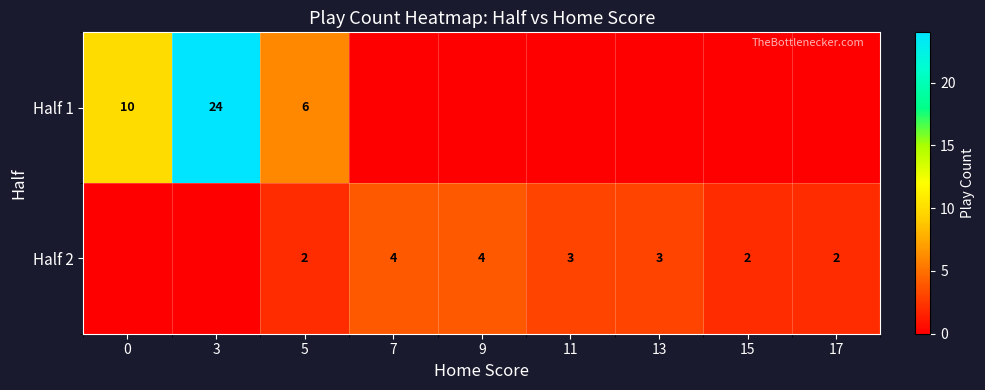

Is the value of Half 1 at 5 greater than the value of Half 2 at 17?

Yes